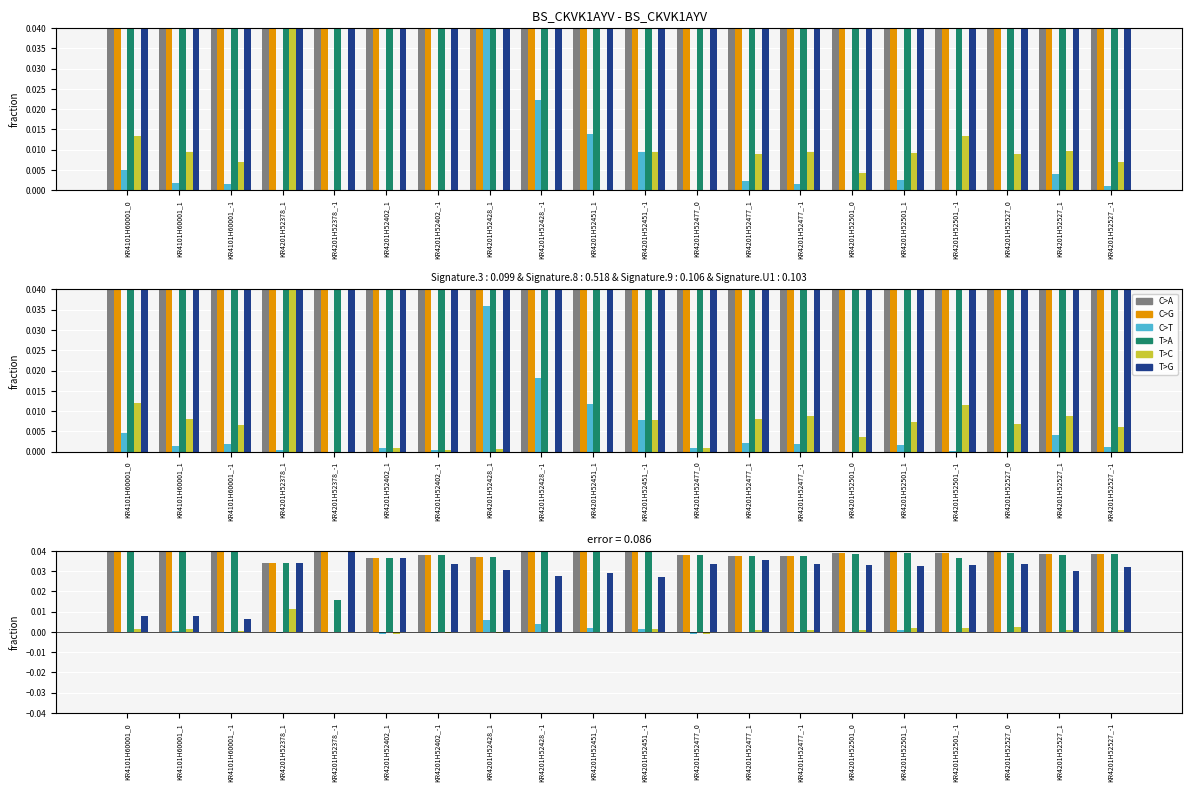

Which has a higher value, KR4201H52501_0 or KR4201H52402_1?

KR4201H52501_0